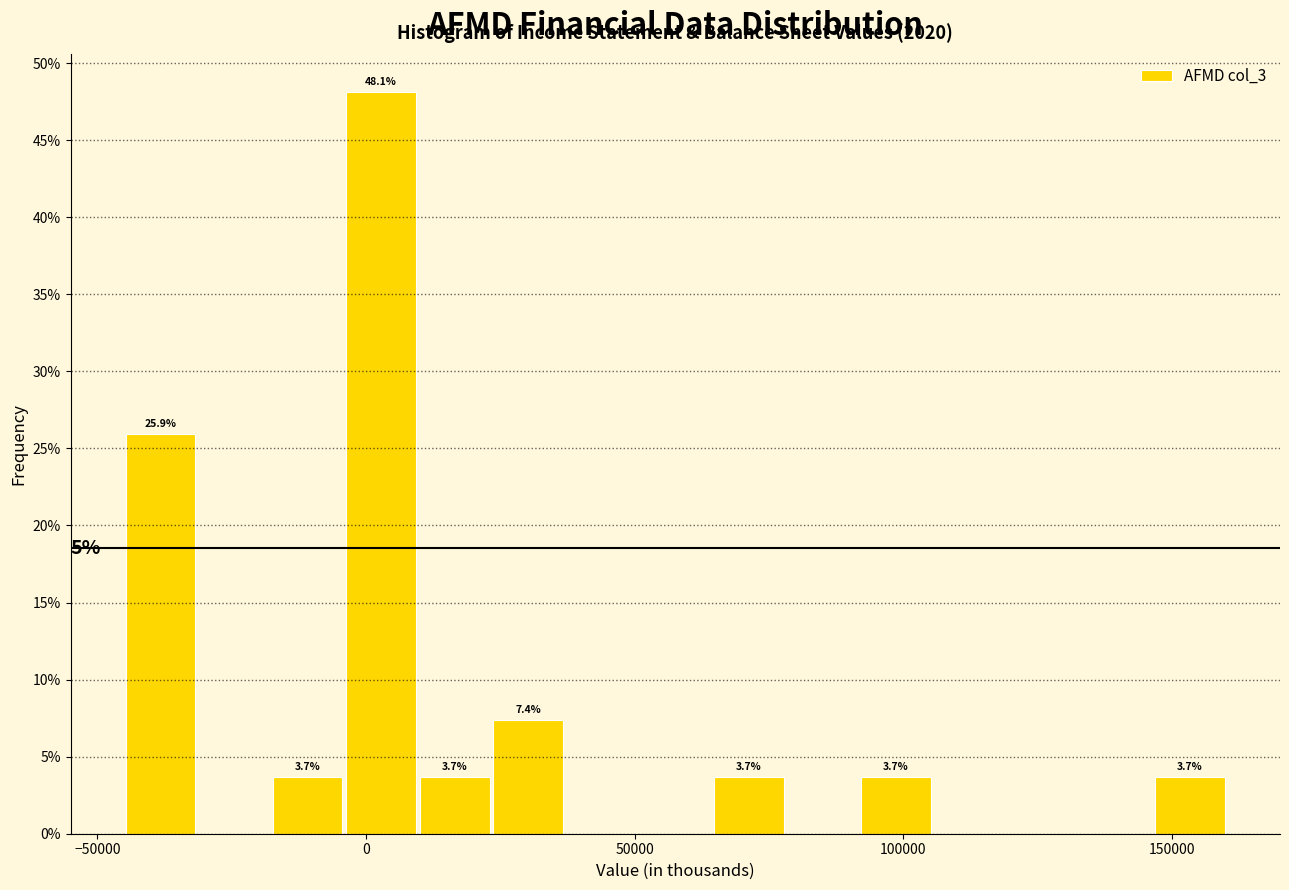

Around what value on the x-axis is the tallest bar? Give the approximate position of its centre, as read against the axis.

5000